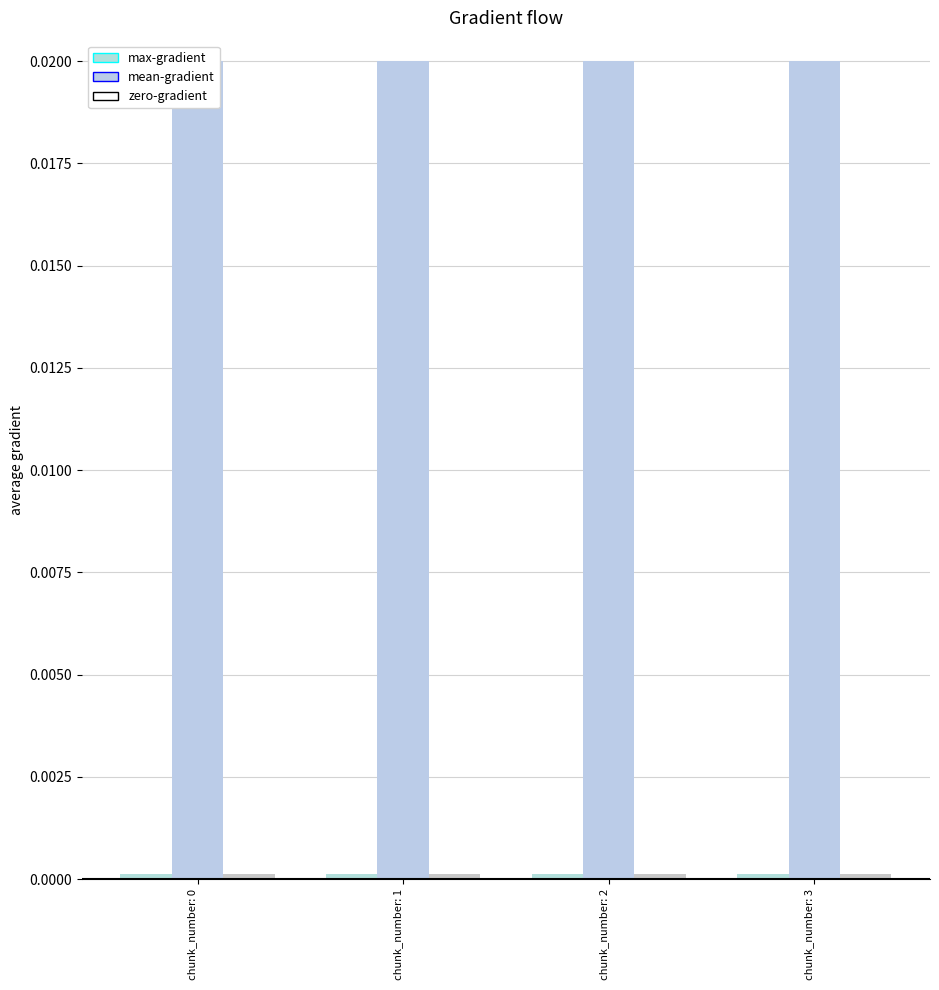

Which category has the highest value in the mean-gradient series?

chunk_number: 3